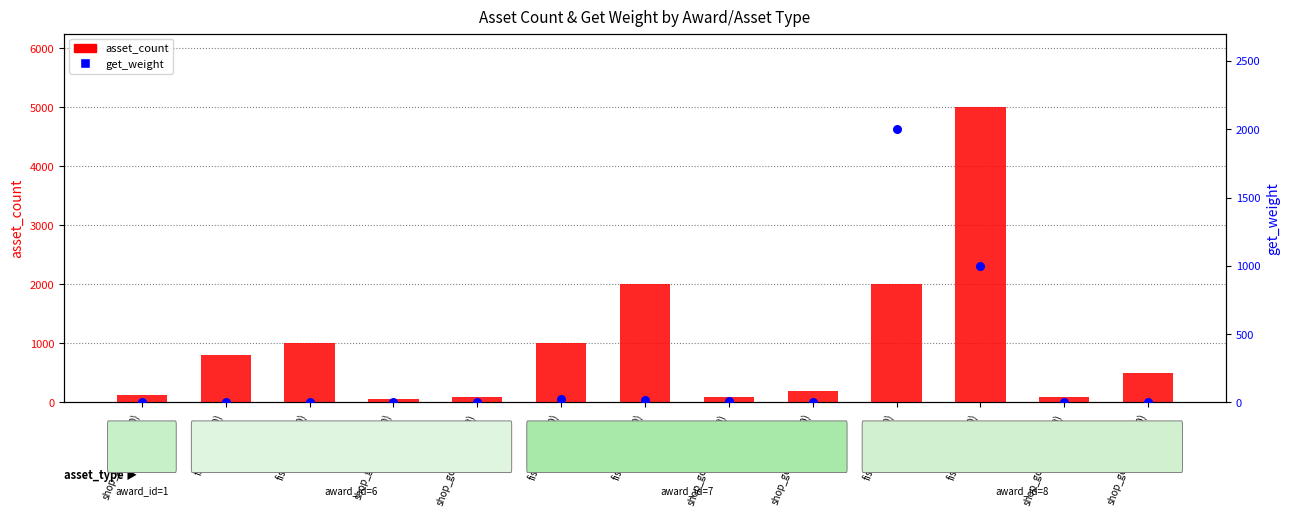

Which series reaches the maximum Y coordinate?

asset_count